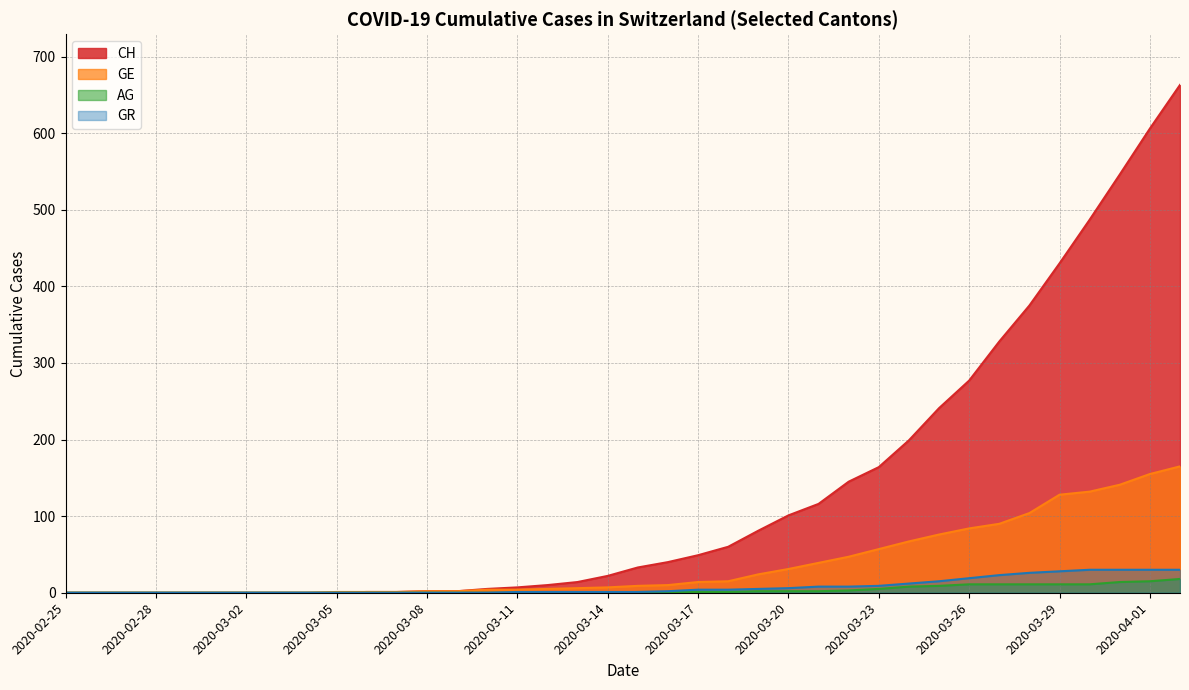

List the labels in order of GR value, largest first.

2020-03-30, 2020-03-31, 2020-04-01, 2020-04-02, 2020-03-29, 2020-03-28, 2020-03-27, 2020-03-26, 2020-03-25, 2020-03-24, 2020-03-23, 2020-03-21, 2020-03-22, 2020-03-20, 2020-03-19, 2020-03-17, 2020-03-18, 2020-03-16, 2020-03-11, 2020-03-12, 2020-03-13, 2020-03-14, 2020-03-15, 2020-02-25, 2020-02-26, 2020-02-27, 2020-02-28, 2020-02-29, 2020-03-01, 2020-03-02, 2020-03-03, 2020-03-04, 2020-03-05, 2020-03-06, 2020-03-07, 2020-03-08, 2020-03-09, 2020-03-10